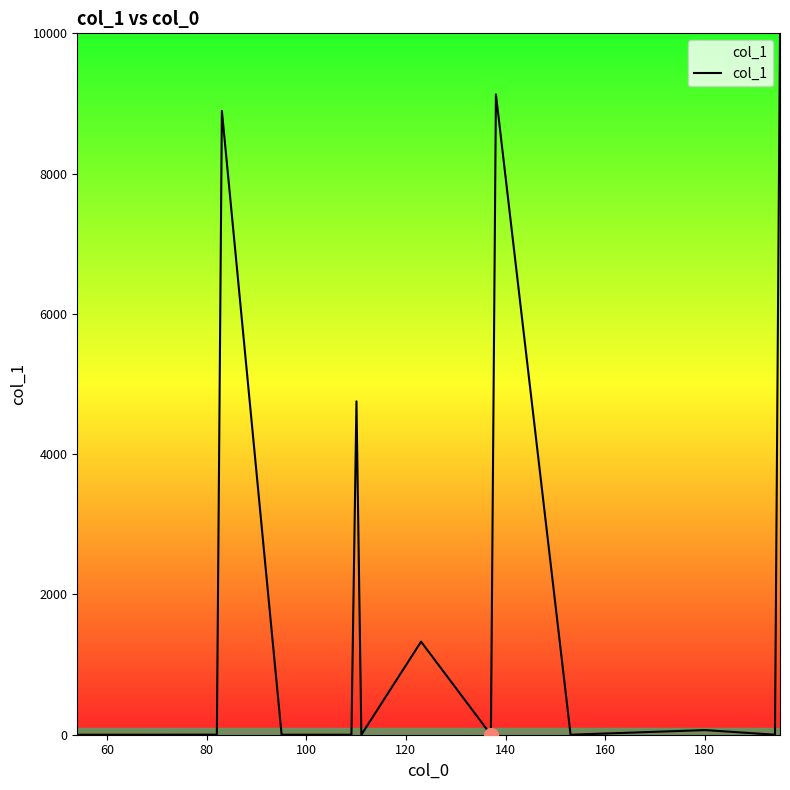

What is the difference between the maximum and minimum values?

10000.0